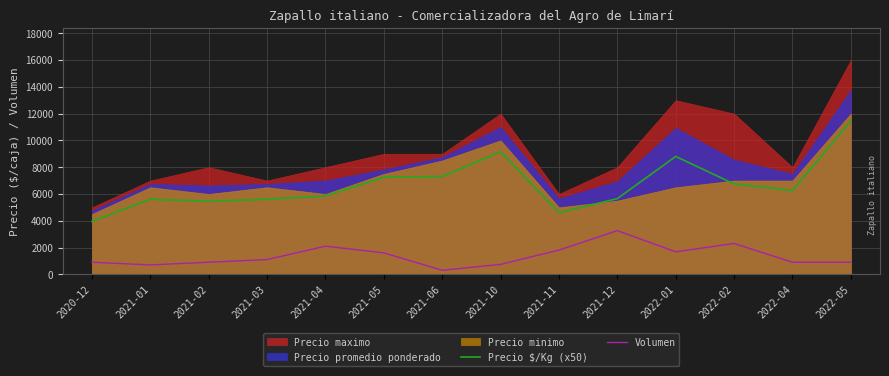

What is the label of the 3rd point from the left?

2021-02